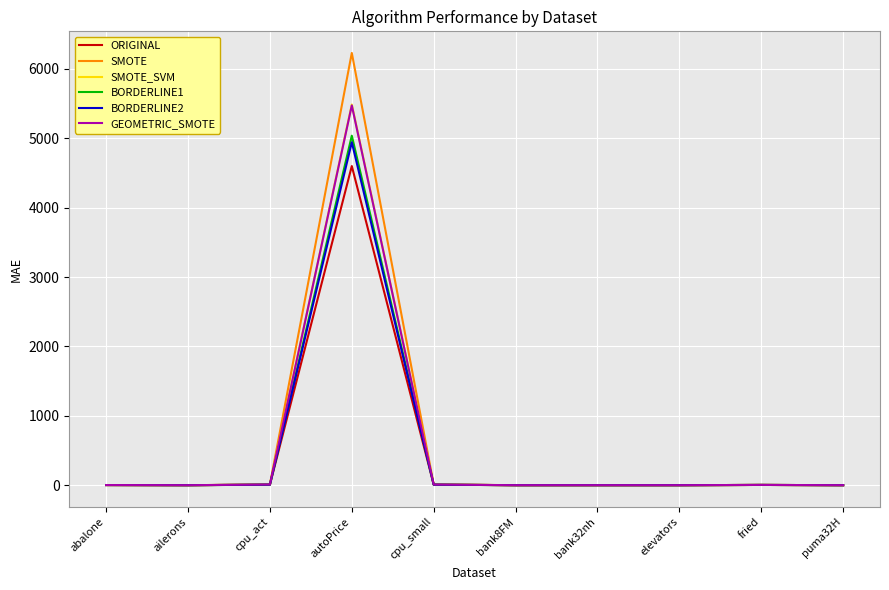

Which category has the highest value in the BORDERLINE1 series?

autoPrice